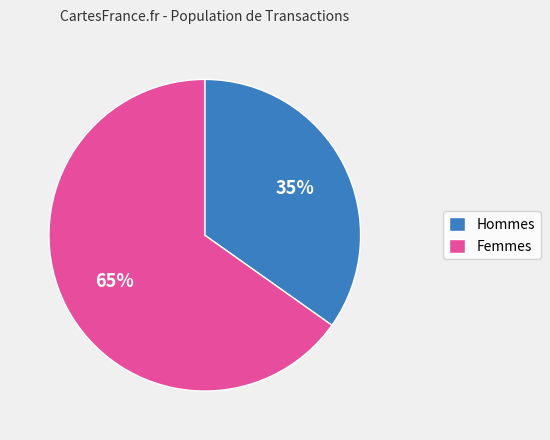

Do Femmes and Hommes together represent more than half of the pie?

Yes